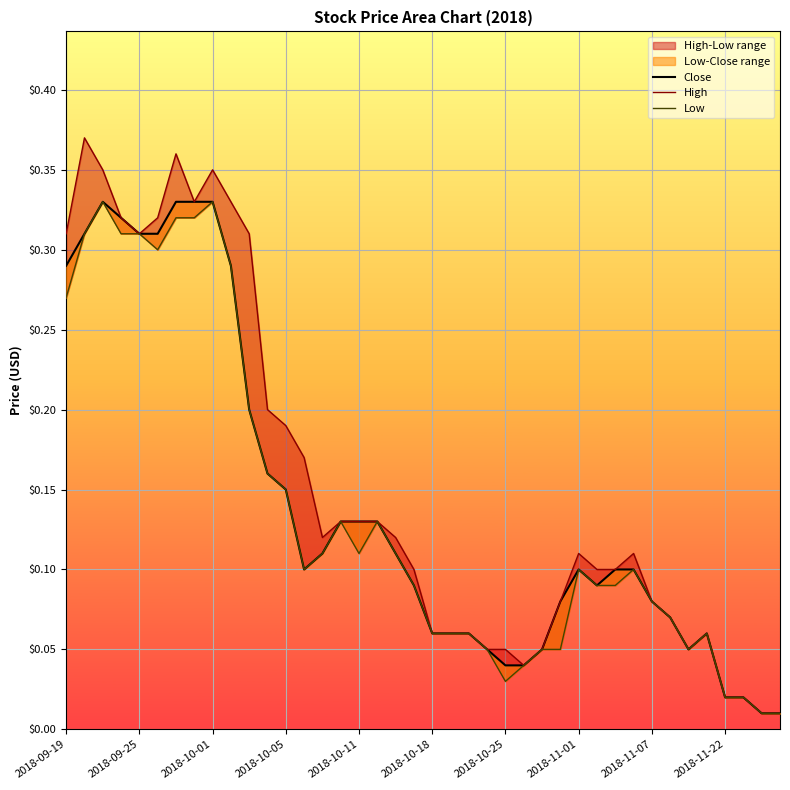

True or false: Close and High intersect in this chart.

False